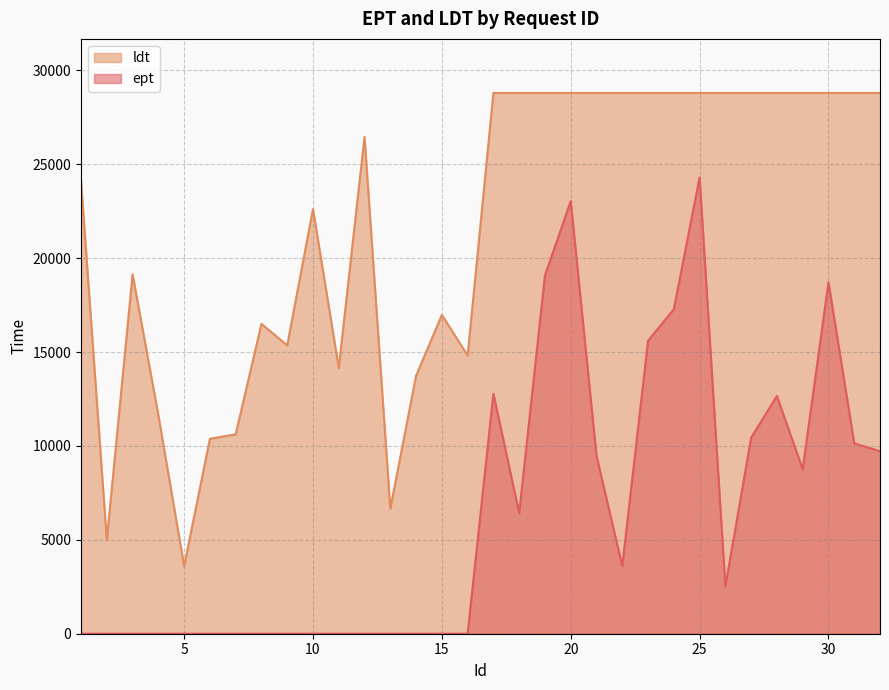

Reading left to right, transcribe all the data shown in this chart.

ept: 0	0	0	0	0	0	0	0	0	0	0	0	0	0	0	0	12780	6420	19080	23040	9480	3600	15600	17280	24300	2520	10440	12660	8760	18720	10140	9720
ldt: 24120	4980	19140	11640	3600	10380	10620	16500	15360	22620	14160	26460	6660	13740	16980	14820	28800	28800	28800	28800	28800	28800	28800	28800	28800	28800	28800	28800	28800	28800	28800	28800